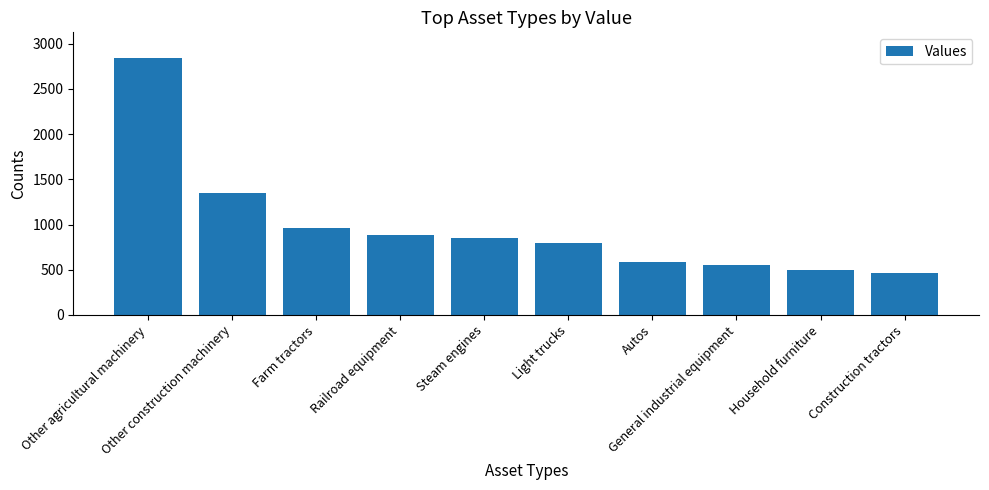

Count the number of categories in the chart.

10